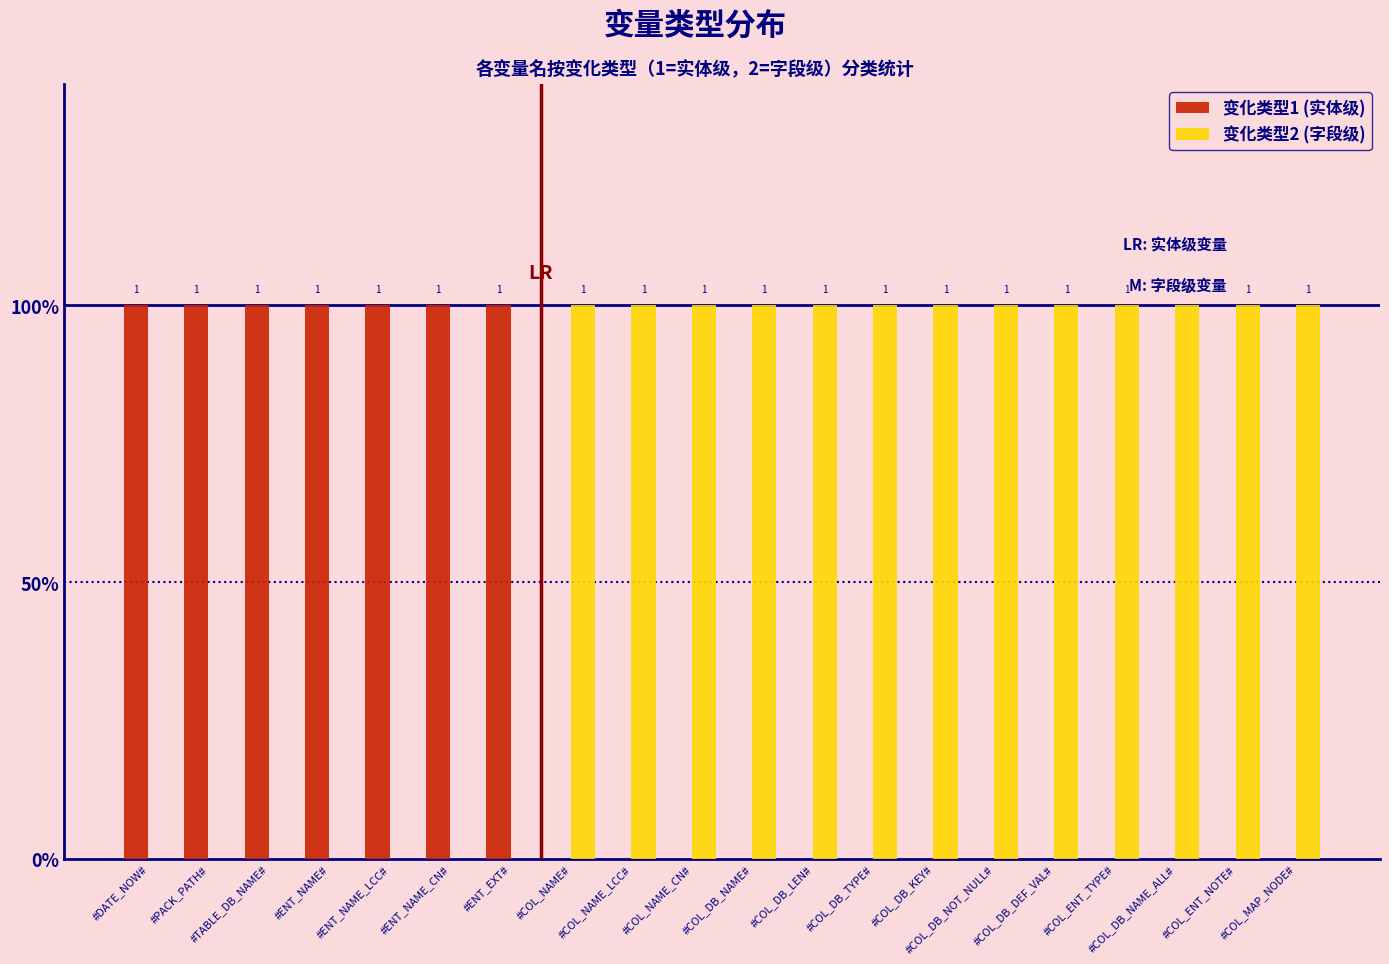

Rank the series at #ENT_NAME_LCC# from highest to lowest value.

变化类型1 (实体级), 变化类型2 (字段级)